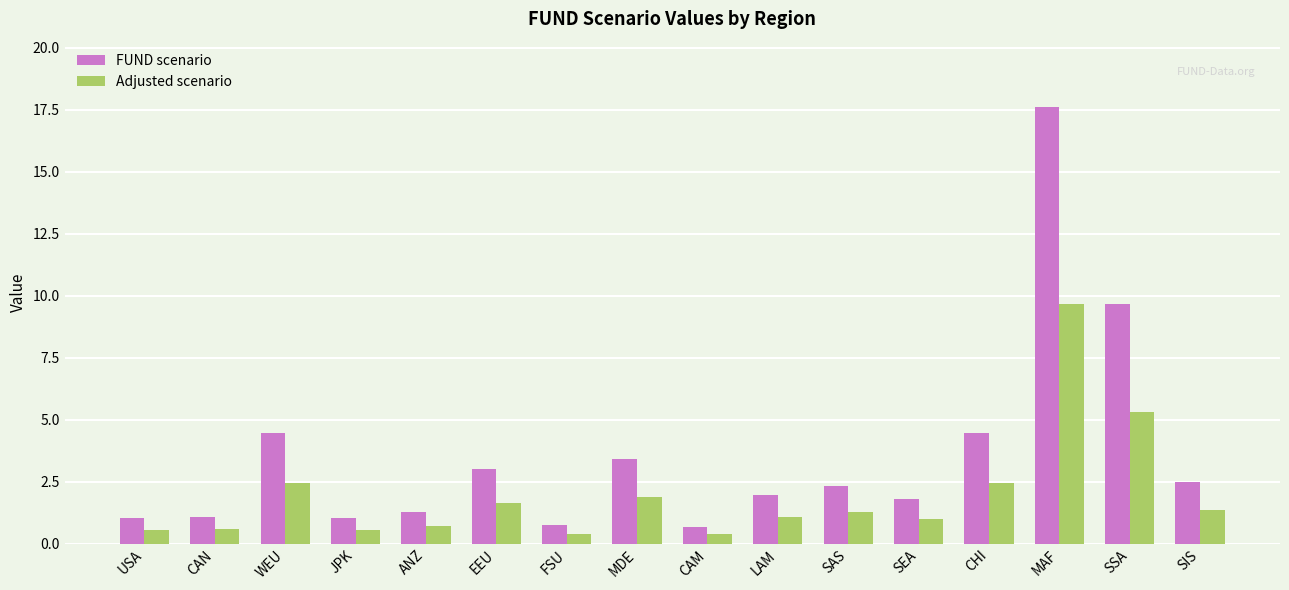

Count the number of data series in this chart.

2